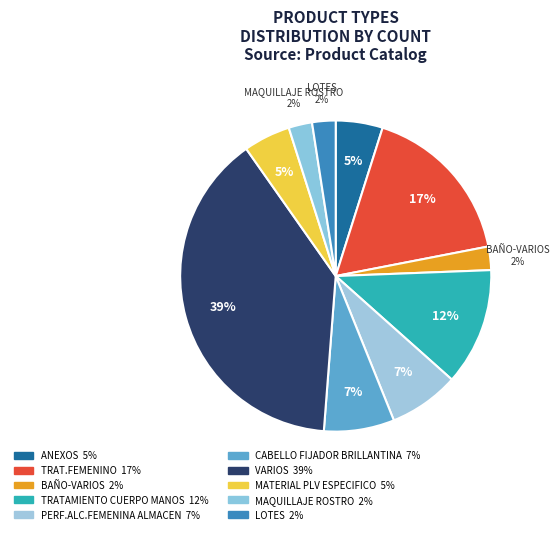

Is MATERIAL PLV ESPECIFICO the majority of the pie?

No